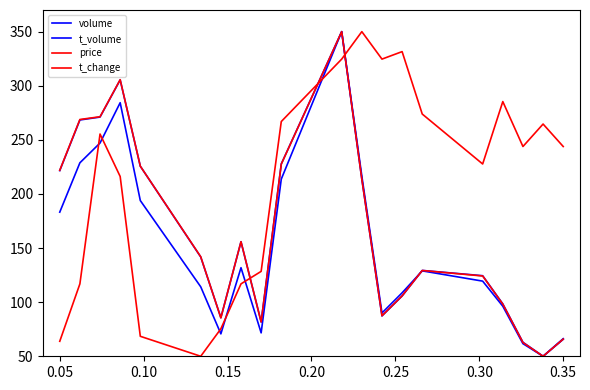

After their last crossing, which series has the higher values: t_volume or t_change?

t_change